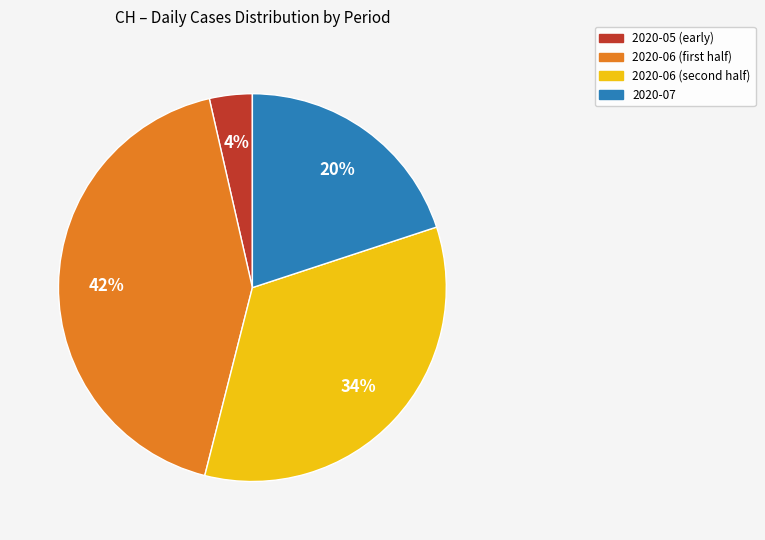

To the nearest percent, what is the average slice percentage?

25%